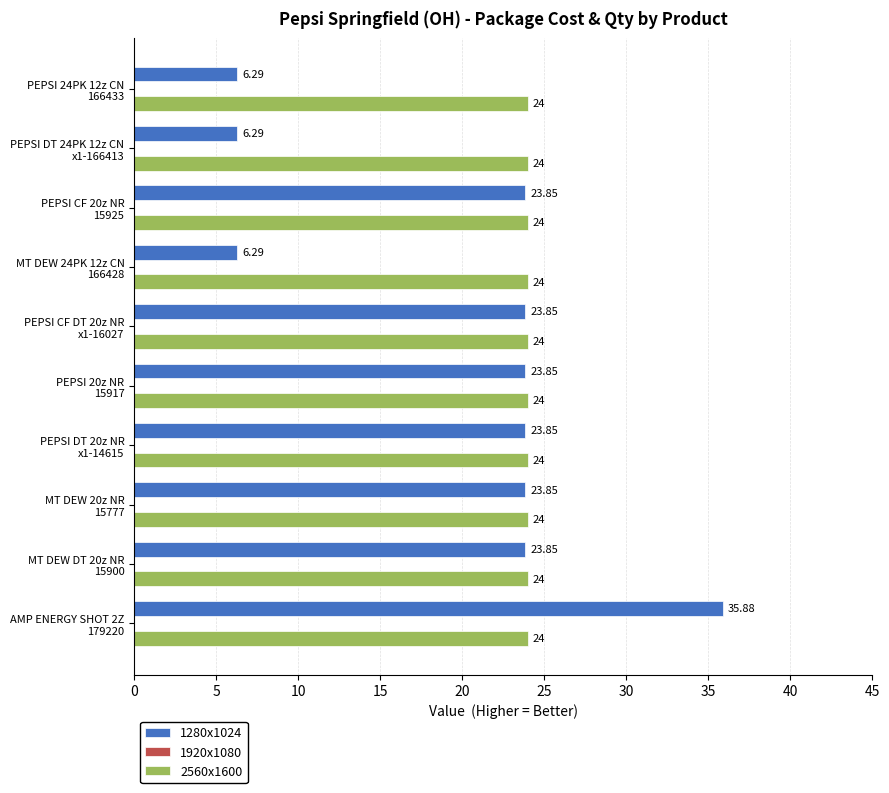

How many series are shown in this chart?

2